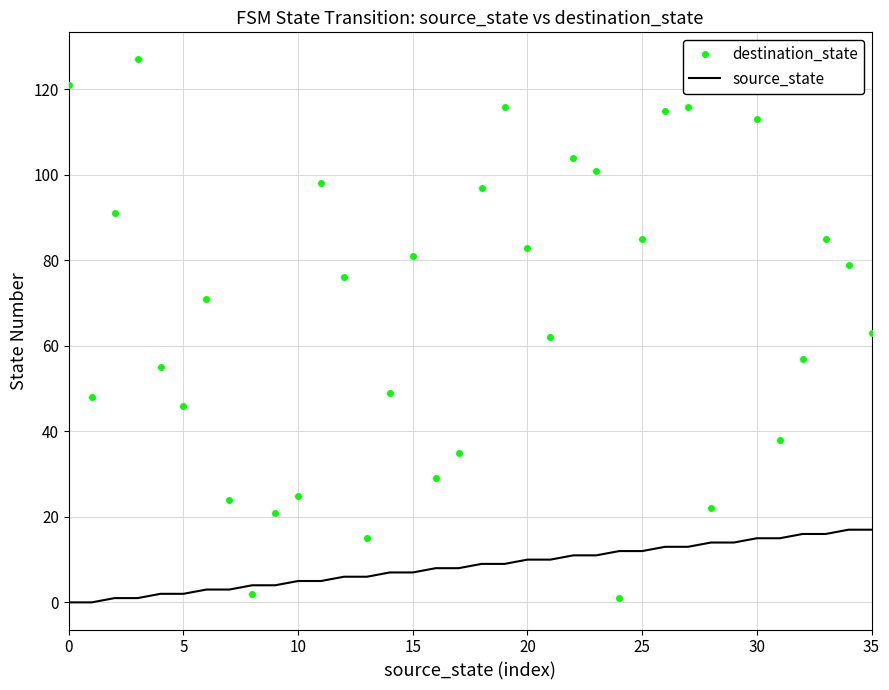

True or false: source_state and destination_state cross at least once.

True